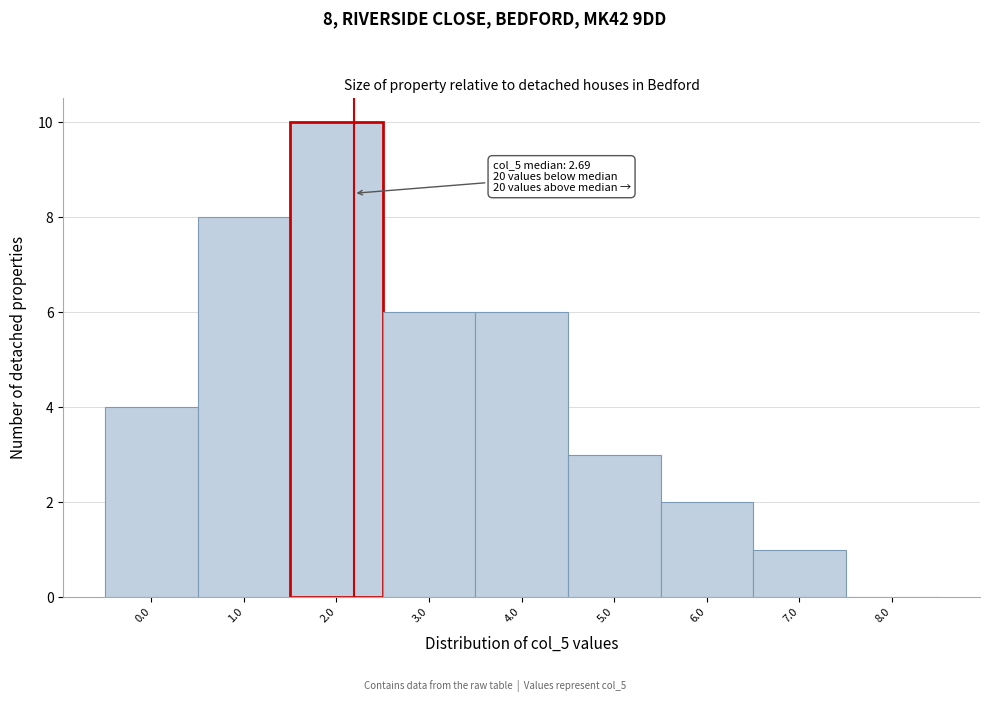

Reading left to right, extract all data points from this chart.

0.0=4	1.0=8	2.0=10	3.0=6	4.0=6	5.0=3	6.0=2	7.0=1	8.0=0